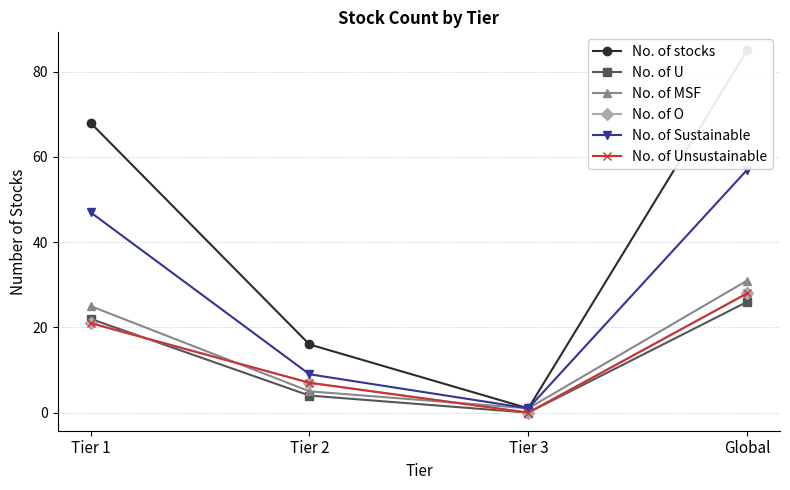

Which category has the highest value across all series?

Global